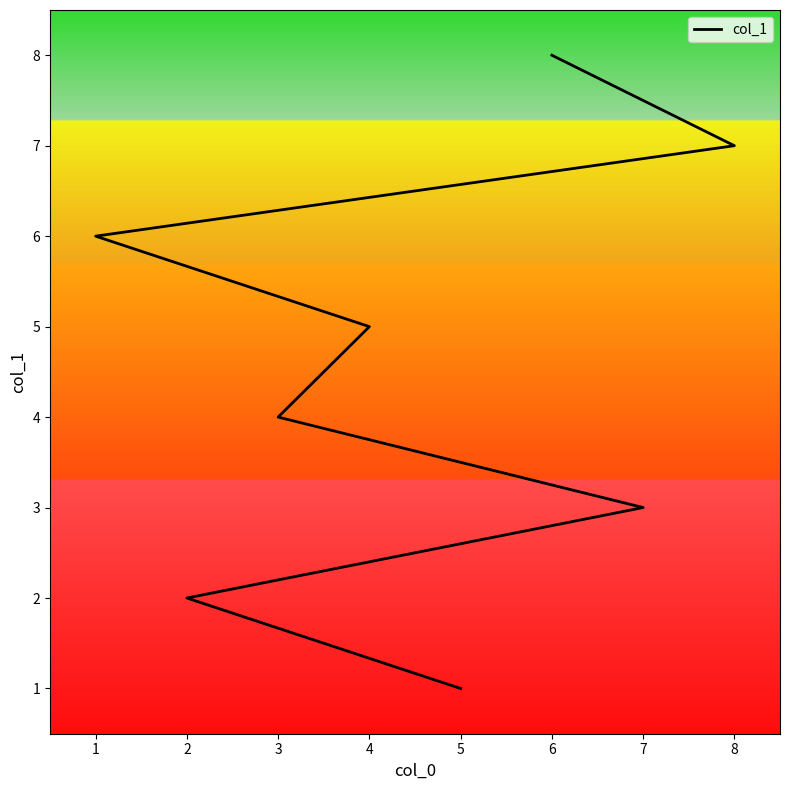

How many lines are shown in the chart?

1